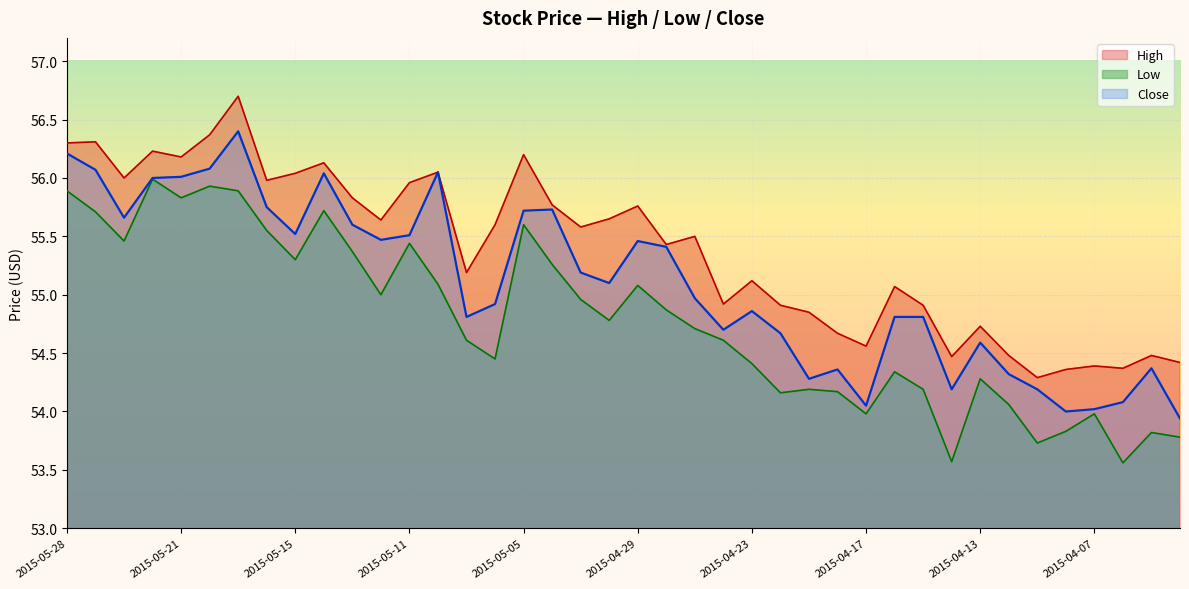

True or false: Low and Close cross at least once.

False